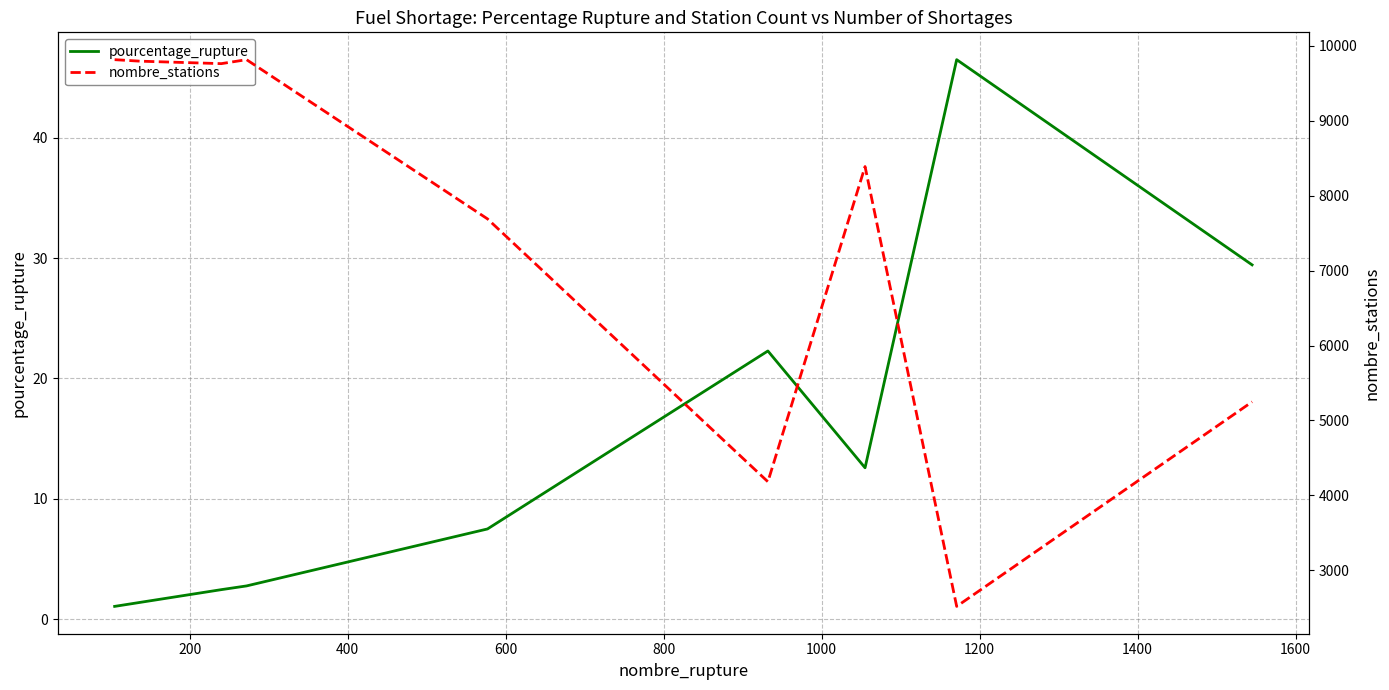

Rank the series by their average value, from highest to lowest.

nombre_stations, pourcentage_rupture